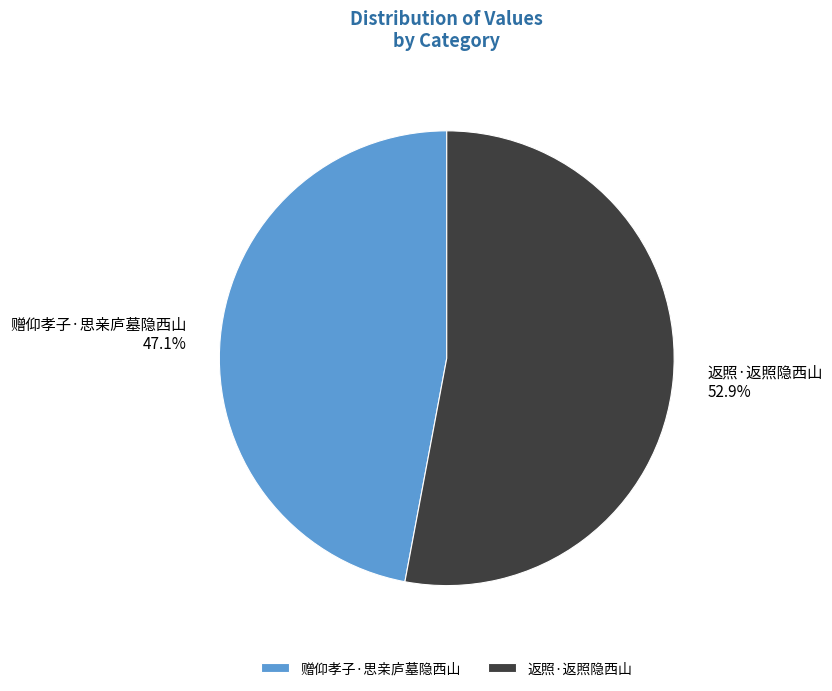

What percentage is the 返照·返照隐西山 slice, to the nearest percent?

53%